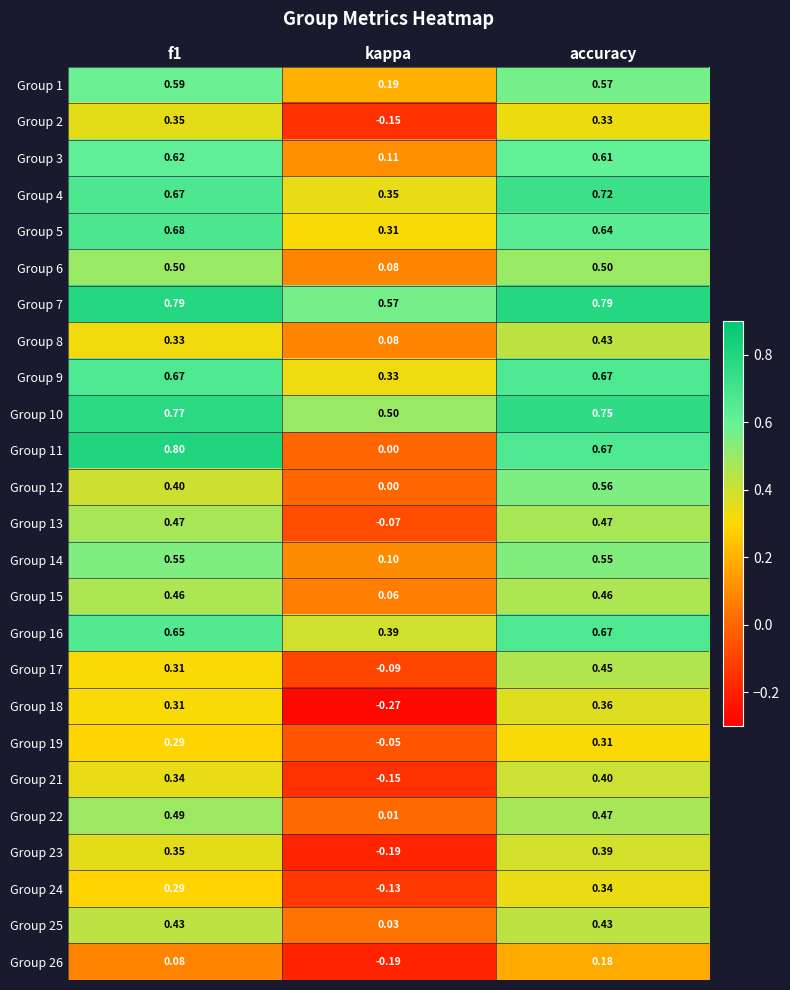

At which label does Group 5 reach its minimum?

kappa